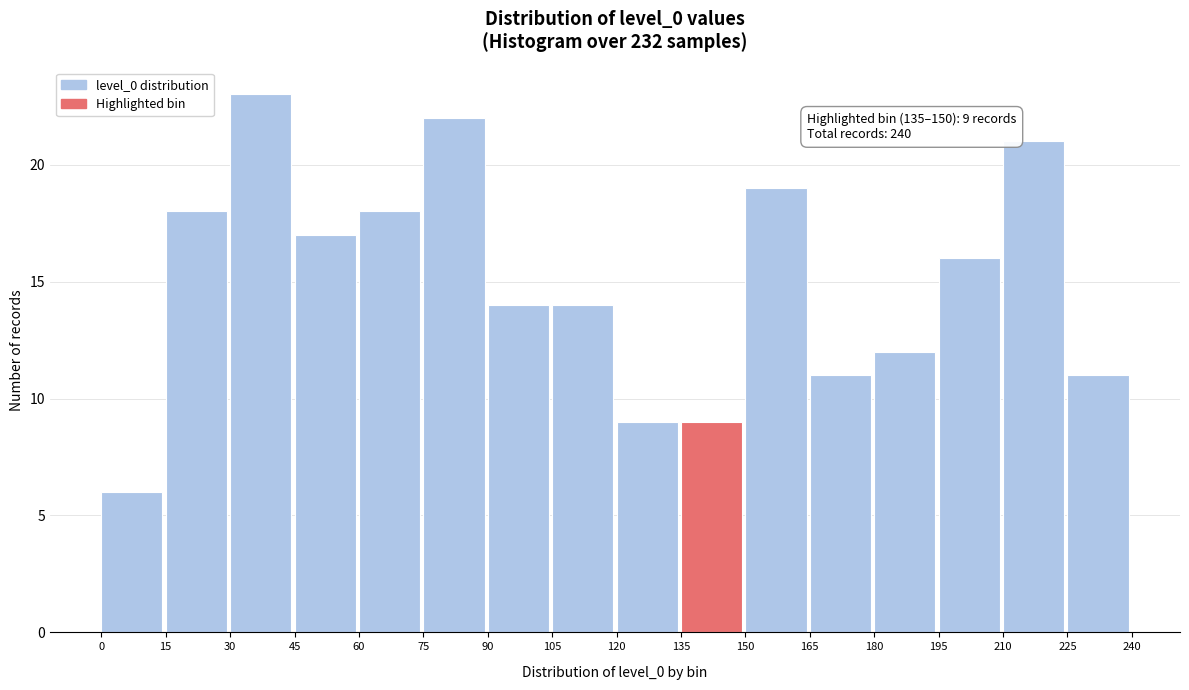

Over which range of the x-axis is the bar tallest?

30 to 45